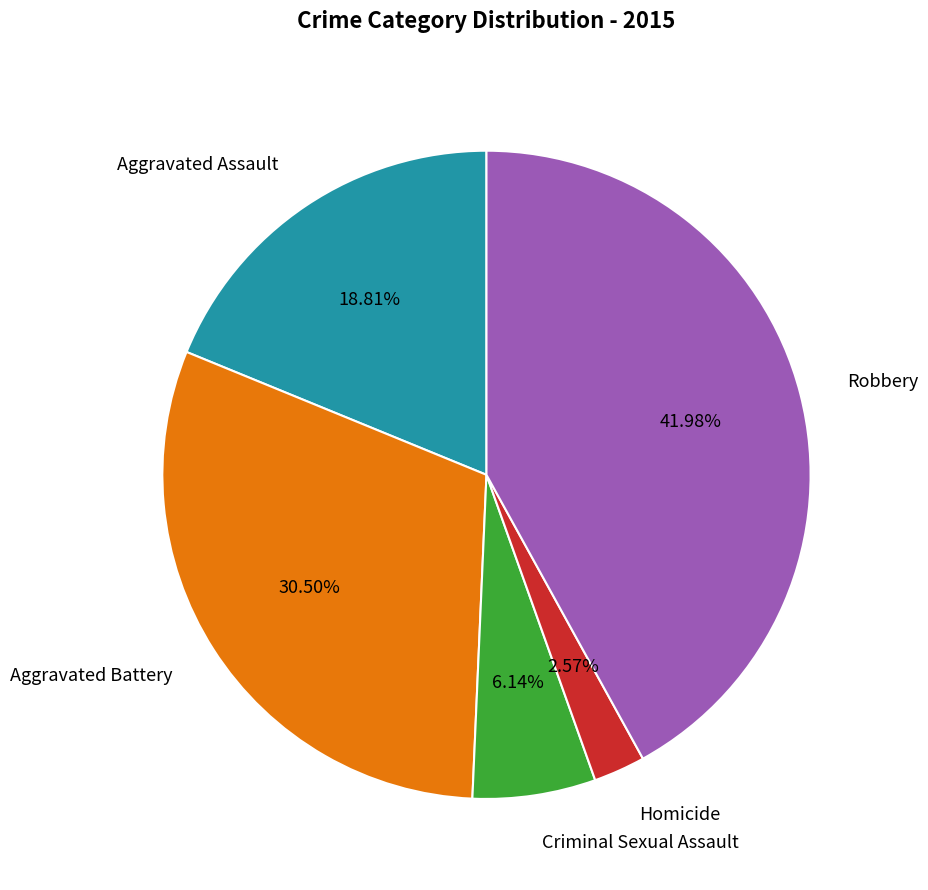

Do Robbery and Aggravated Battery together represent more than half of the pie?

Yes